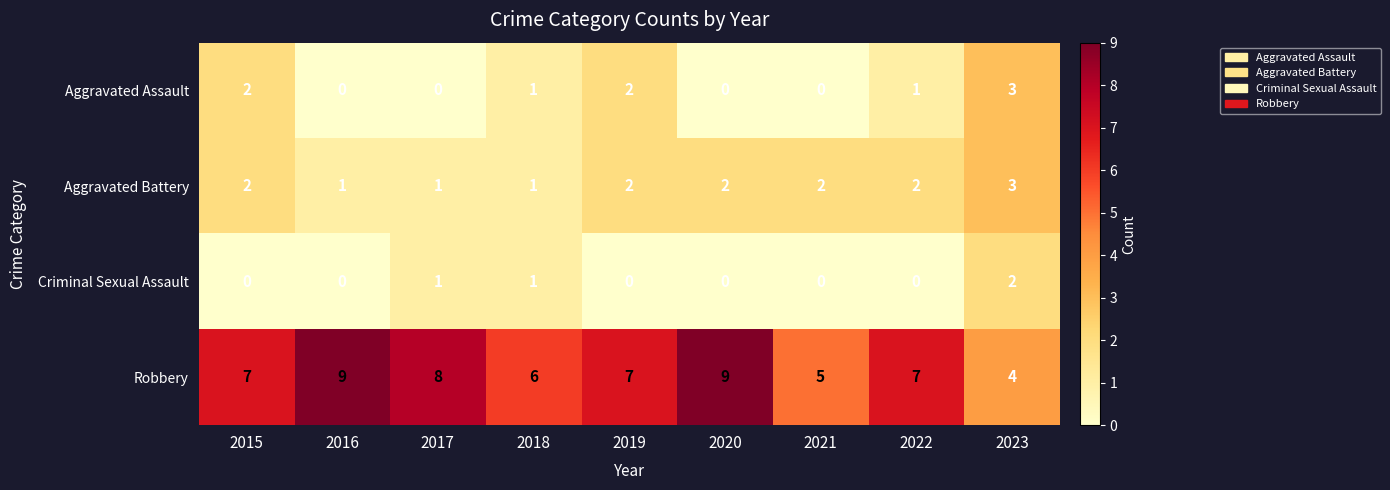

What is the maximum value shown in the chart?

9